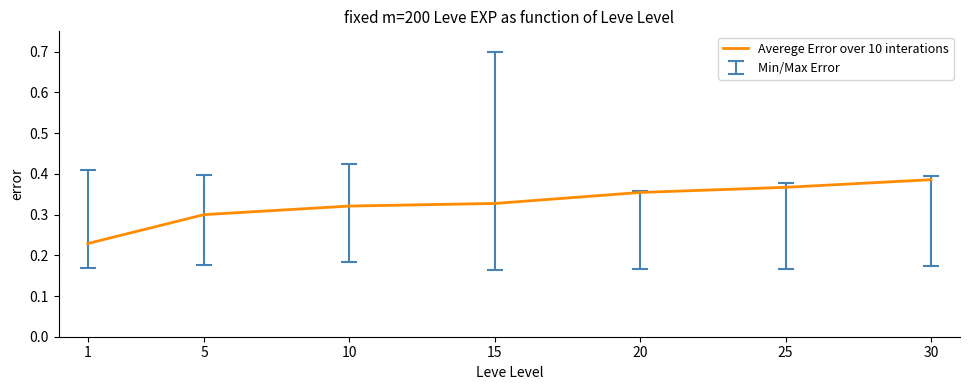

Rank the categories by value from highest to lowest.

30, 25, 20, 15, 10, 5, 1